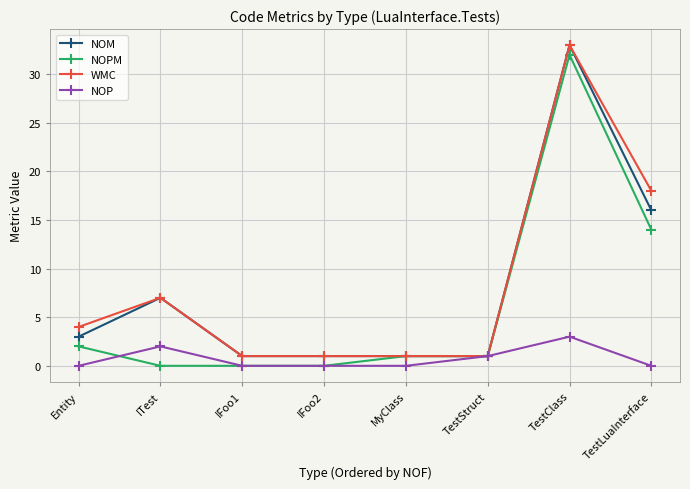

The NOP series shows 0 at IFoo1. True or false?

True